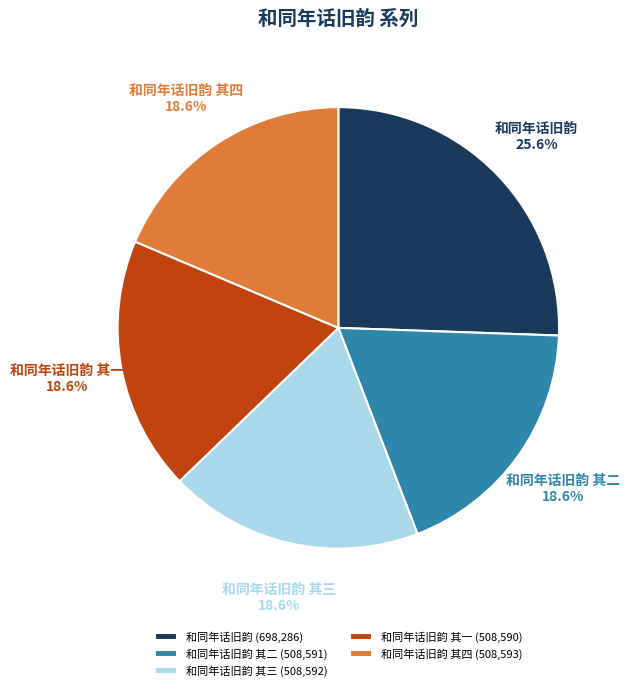

Is 和同年话旧韵 the majority of the pie?

No